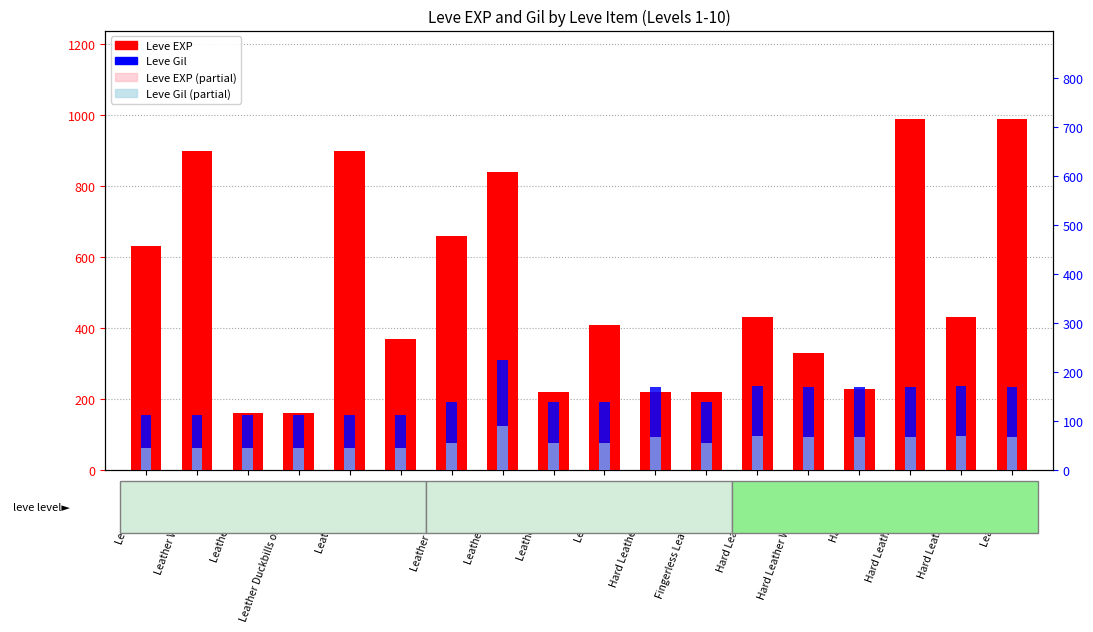

What is the total value across all series at Leather Wristguards?

1506.8